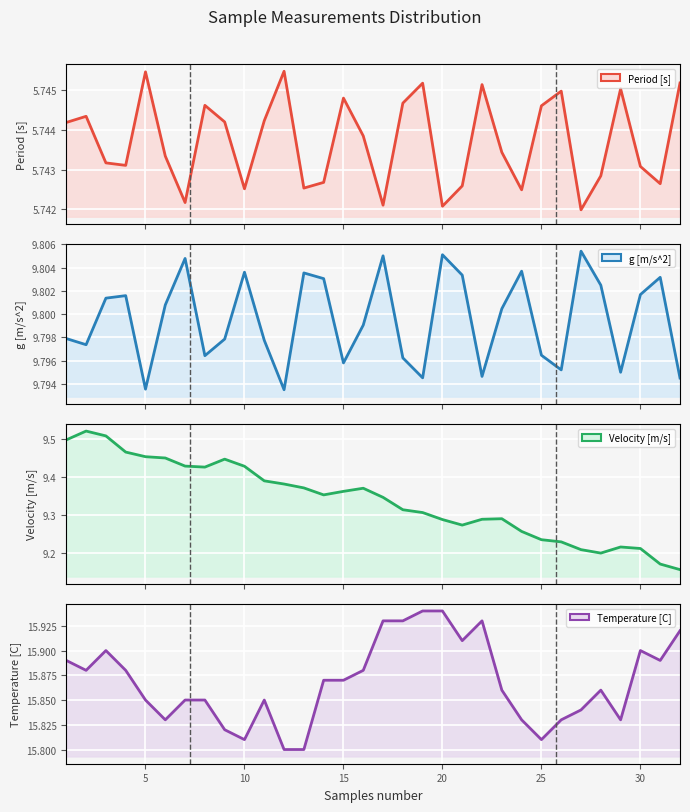

The value of Velocity [m/s] at 12 is 6.0. True or false?

False